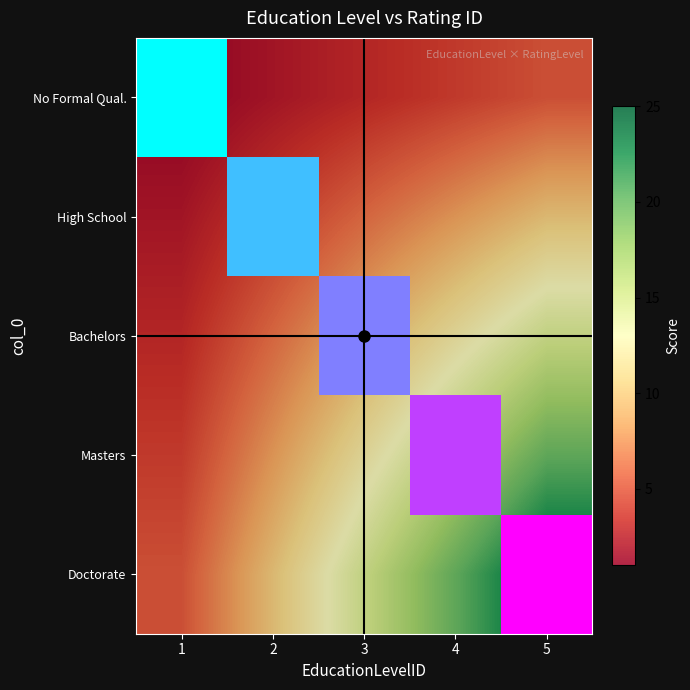

Which category has the lowest value across all series?

1